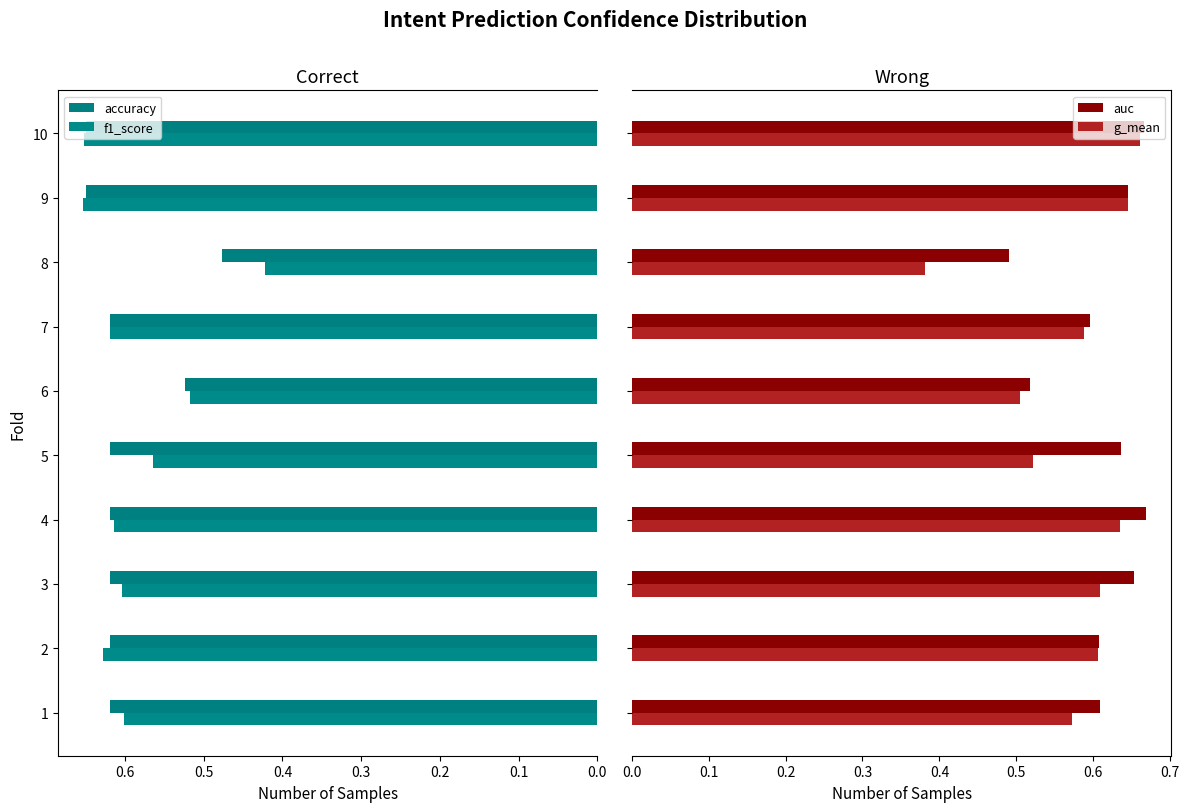

How many auc values are between 0 and 1?

10